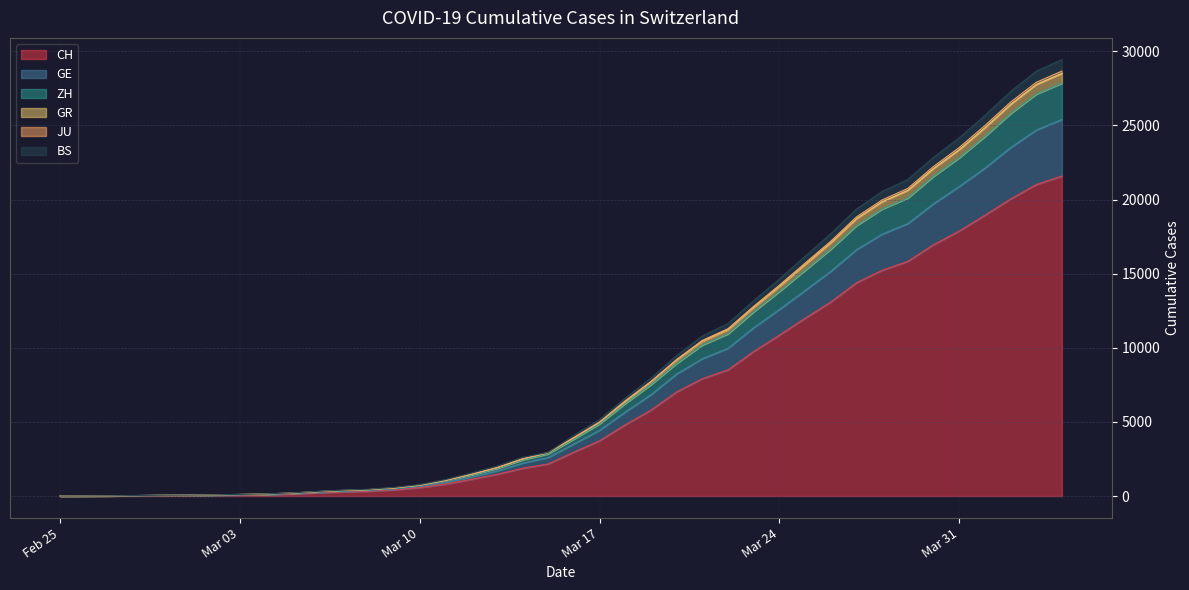

Which label corresponds to the largest value in the chart?

2020-04-04